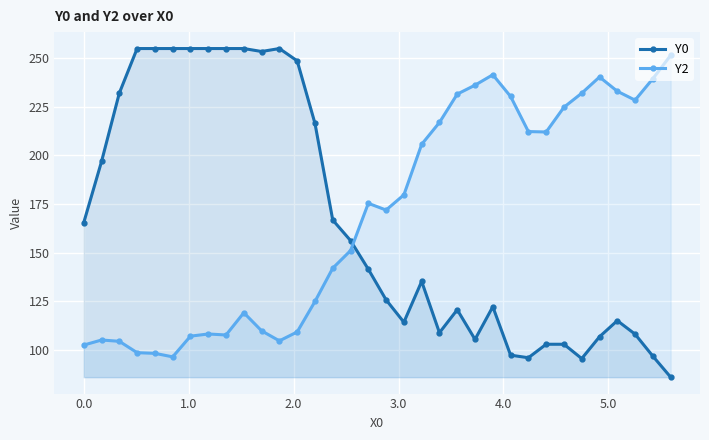

What are all the series names shown in the legend?

Y0, Y2